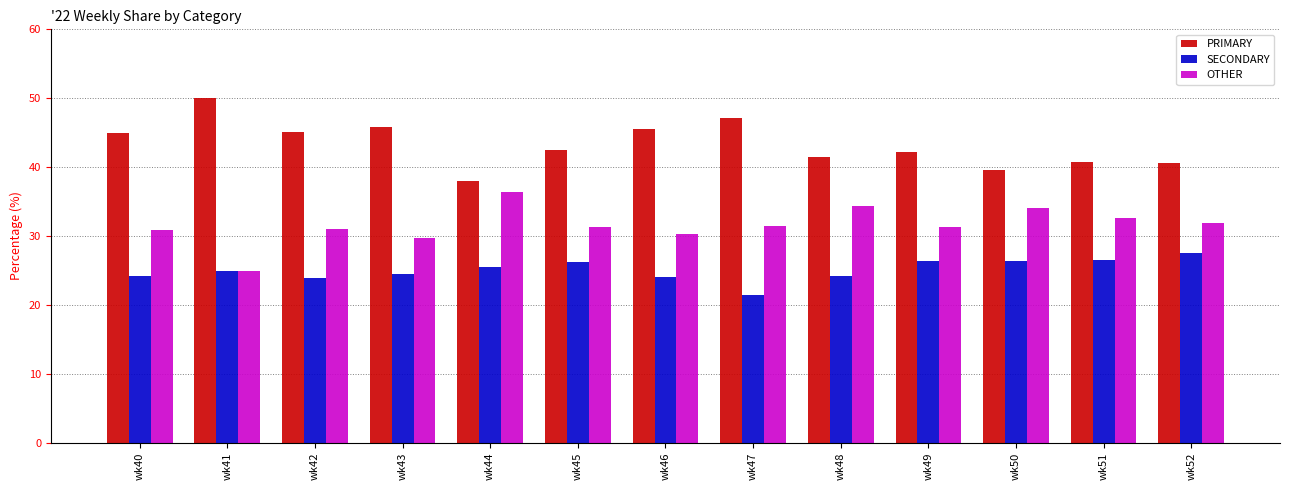

Rank the series by their maximum value, from lowest to highest.

SECONDARY, OTHER, PRIMARY